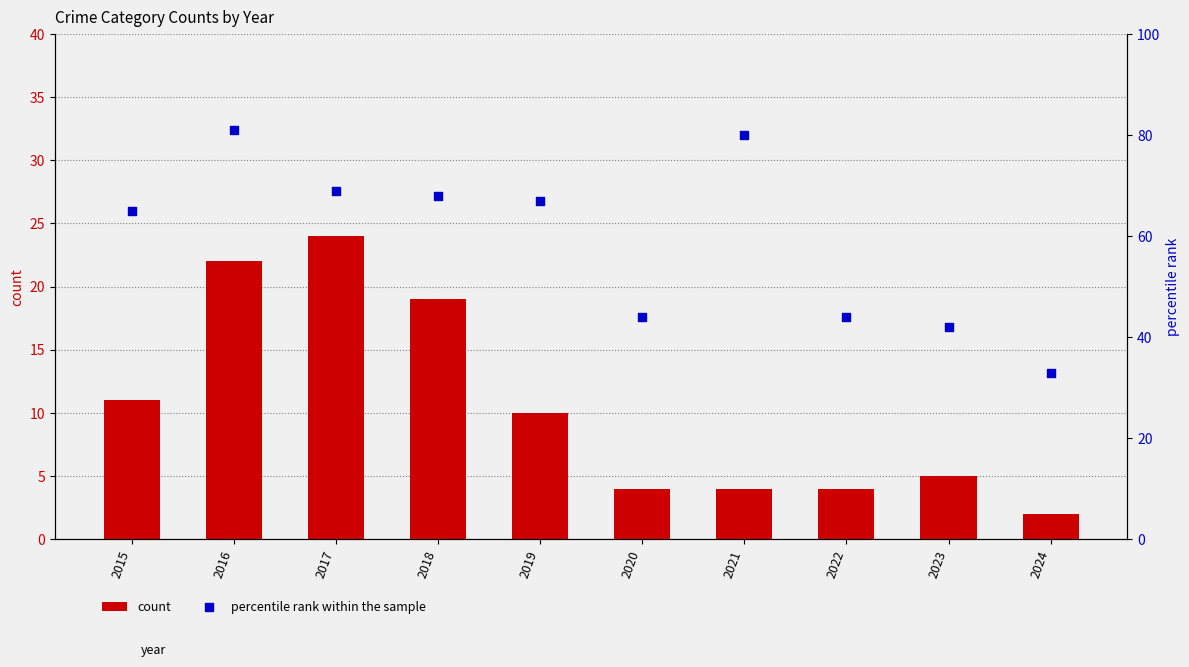

Which series reaches the minimum Y coordinate?

count